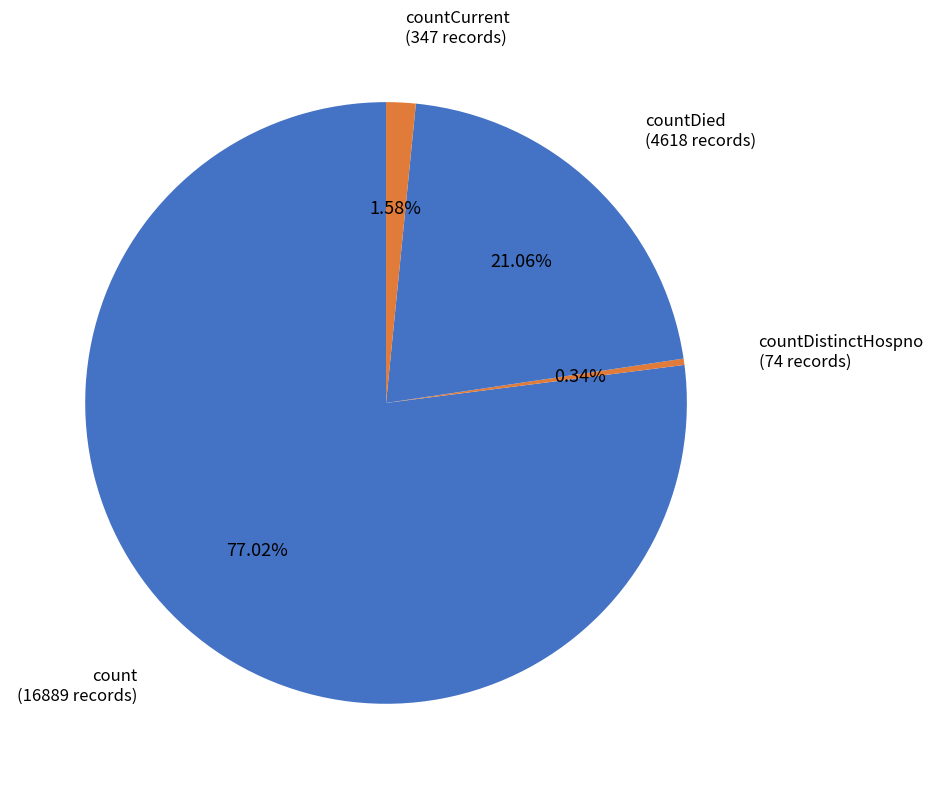

Rank the categories by value from lowest to highest.

countDistinctHospno, countCurrent, countDied, count